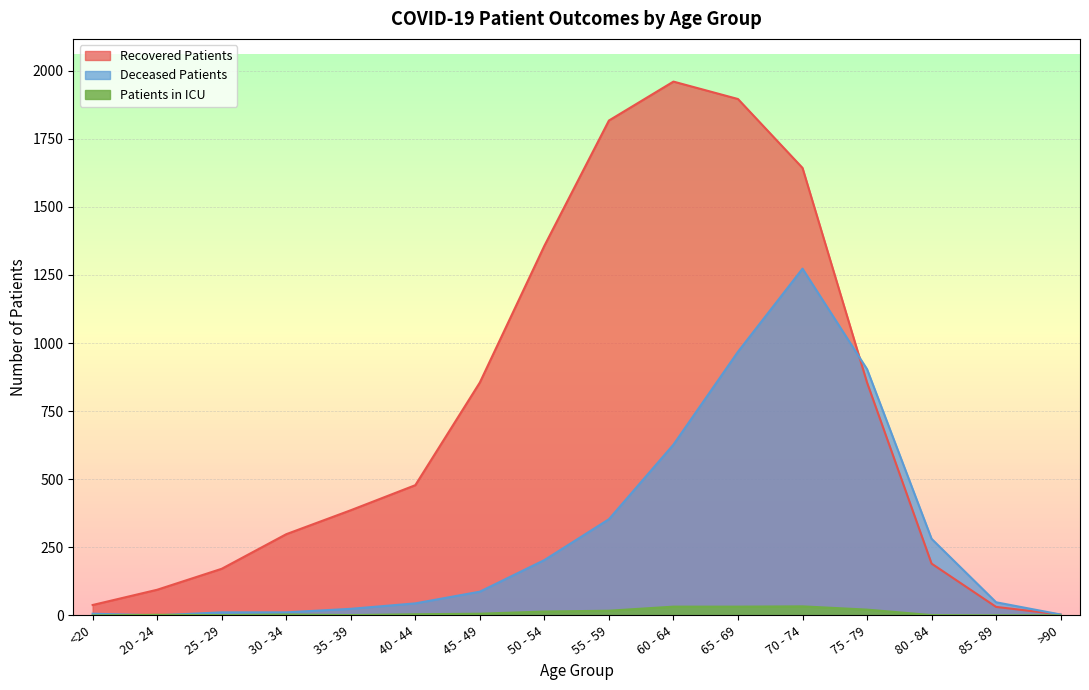

How many interior local peaks does the deceased_patients series have?

1